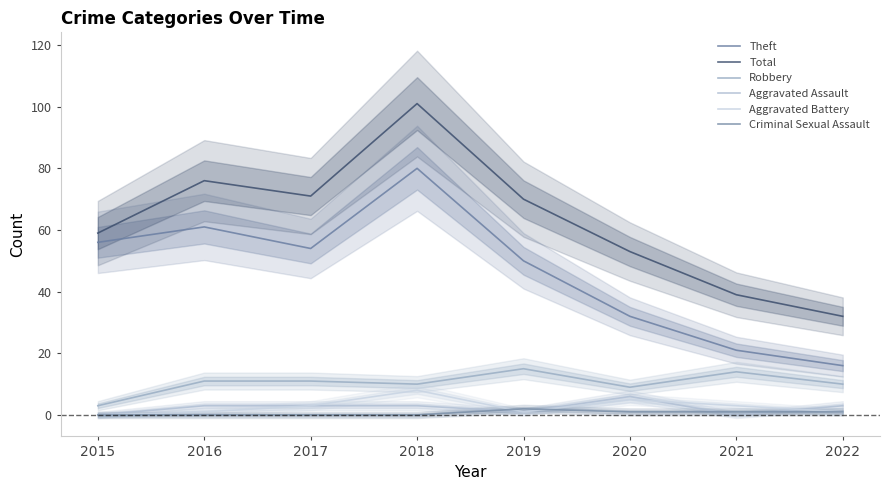

What is the total value across all series at 2018?

202